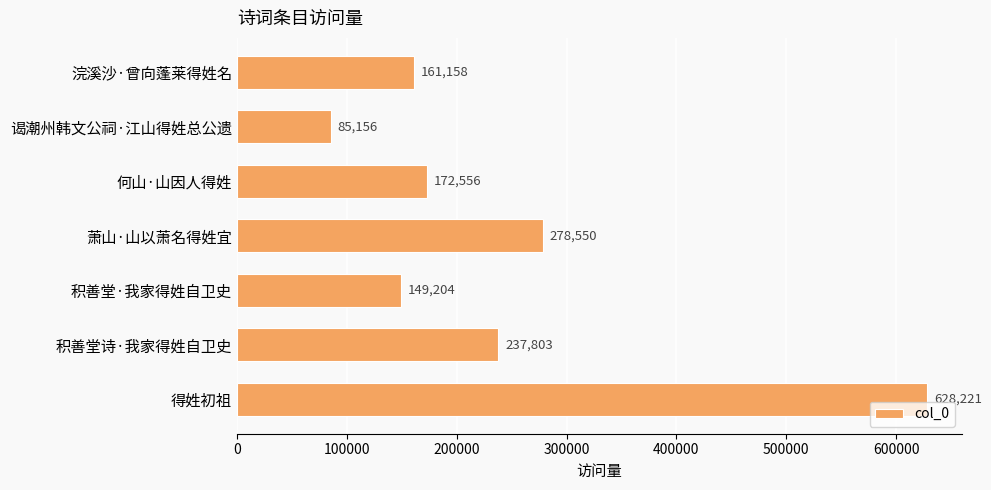

What is the sum of all values?

1712648